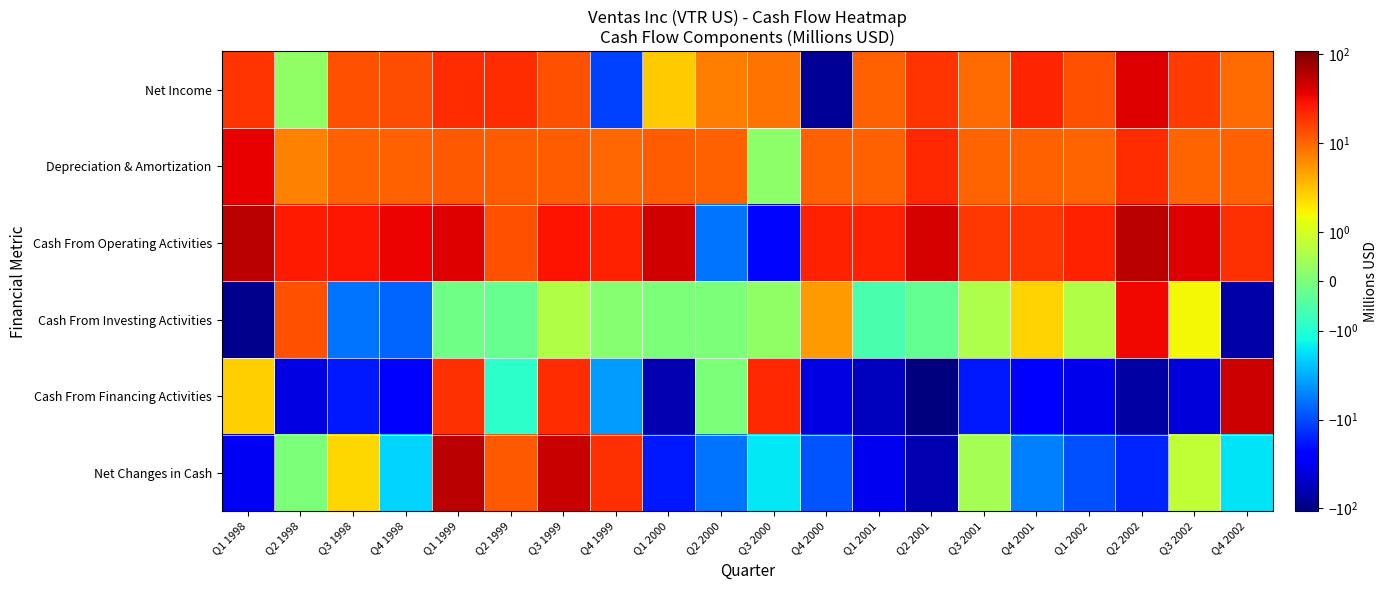

At which category is the sum across all series the highest?

Q1 1999